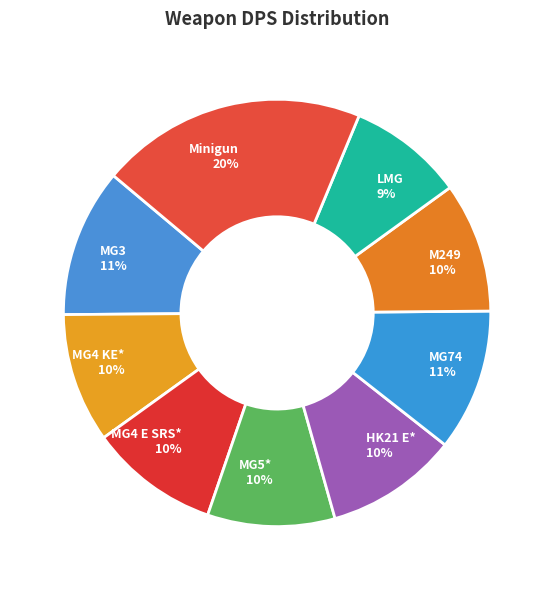

Is MG3 the majority of the pie?

No